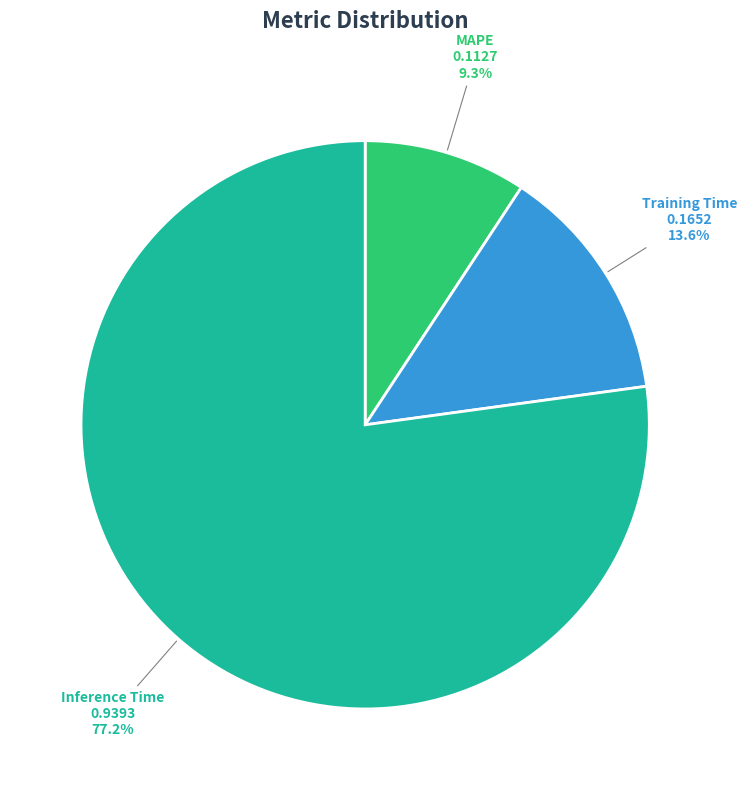

Between MAPE and Training Time, which is larger?

Training Time